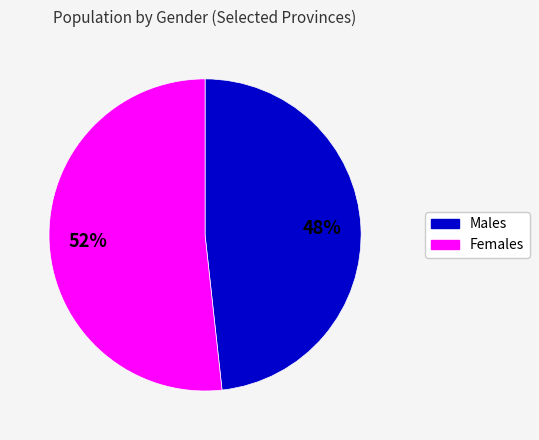

To the nearest percent, what is the average slice percentage?

50%